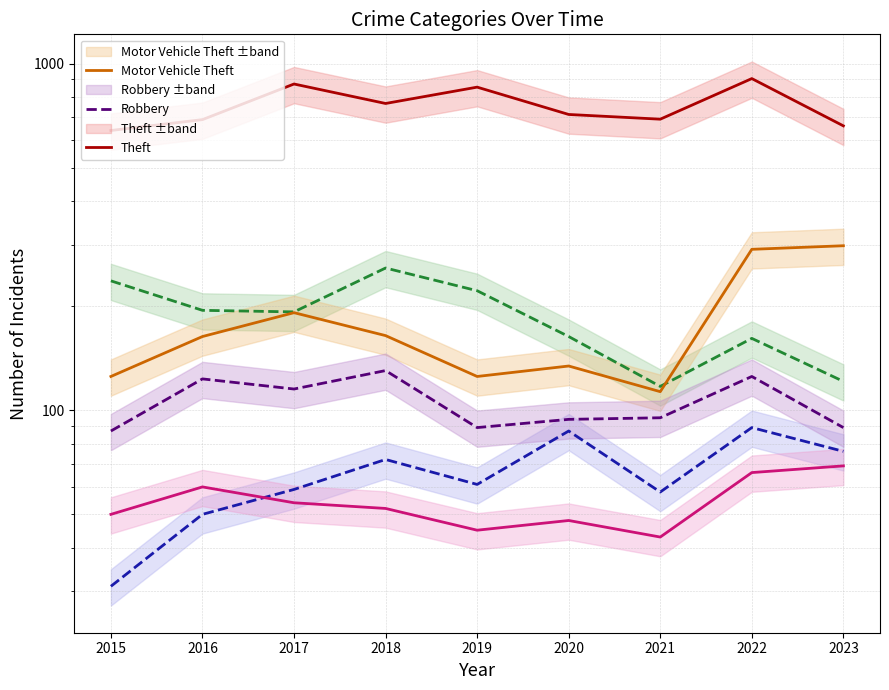

What is the total value across all series at 2020?

1239